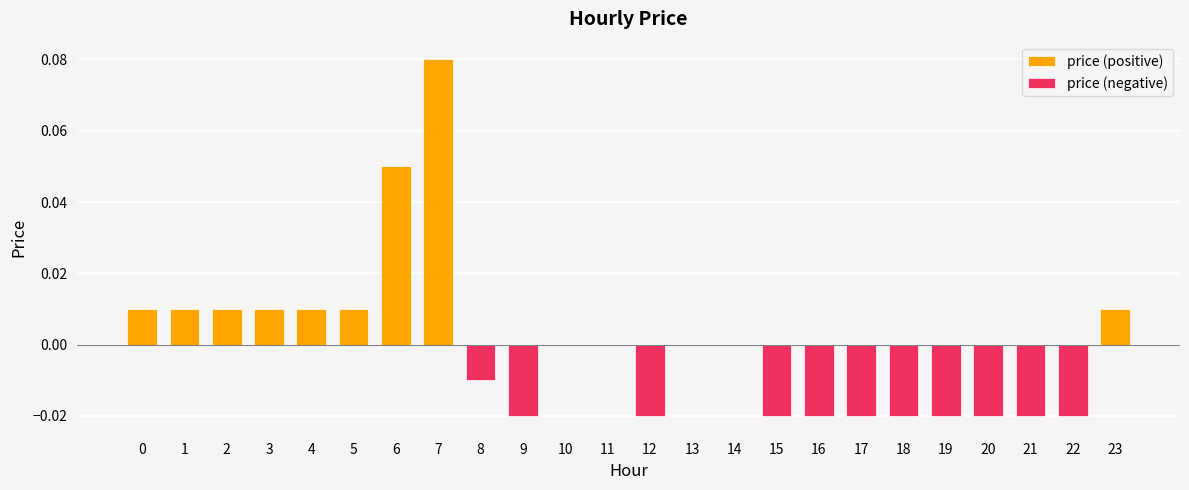

Reading right to left, list all the values displayed in this chart.

price (positive): 23=0.0	22=0.0	21=0.0	20=0.0	19=0.0	18=0.0	17=0.0	16=0.0	15=0.0	14=0.0	13=0.0	12=0.0	11=0.0	10=0.0	9=0.0	8=0.0	7=0.1	6=0.1	5=0.0	4=0.0	3=0.0	2=0.0	1=0.0	0=0.0
price (negative): 23=0.0	22=-0.0	21=-0.0	20=-0.0	19=-0.0	18=-0.0	17=-0.0	16=-0.0	15=-0.0	14=0.0	13=0.0	12=-0.0	11=0.0	10=0.0	9=-0.0	8=-0.0	7=0.0	6=0.0	5=0.0	4=0.0	3=0.0	2=0.0	1=0.0	0=0.0